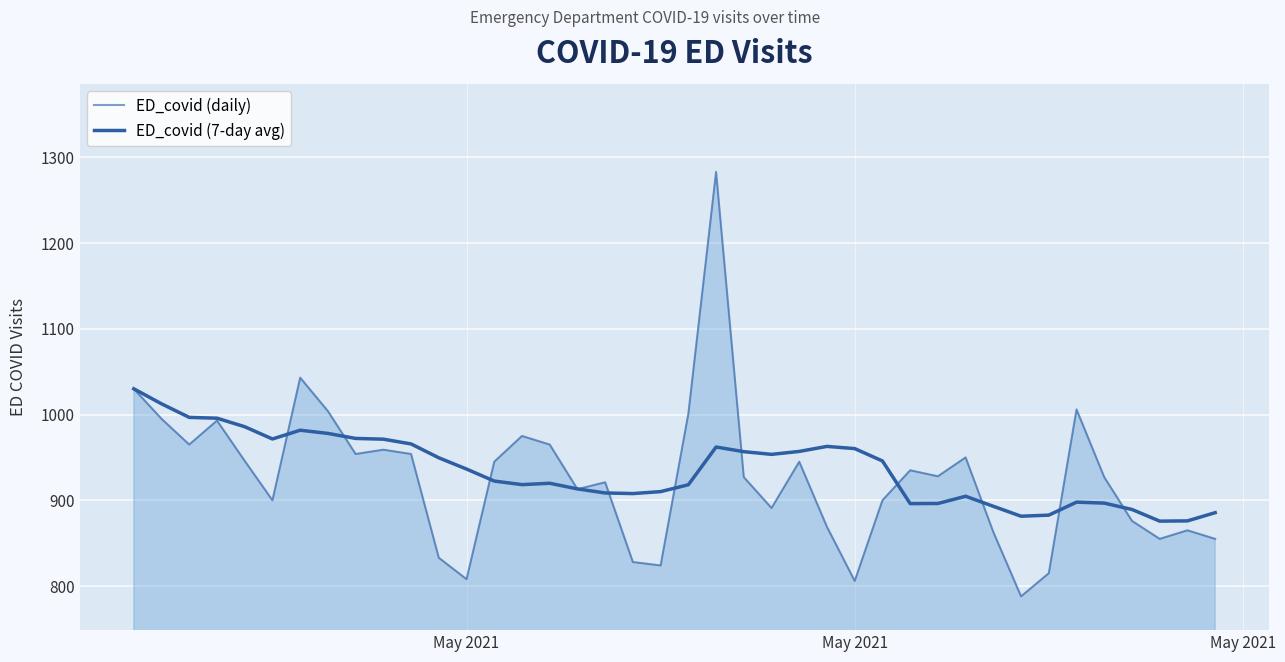

How many intersections are there between ED_covid (7-day avg) and ED_covid (daily)?

12